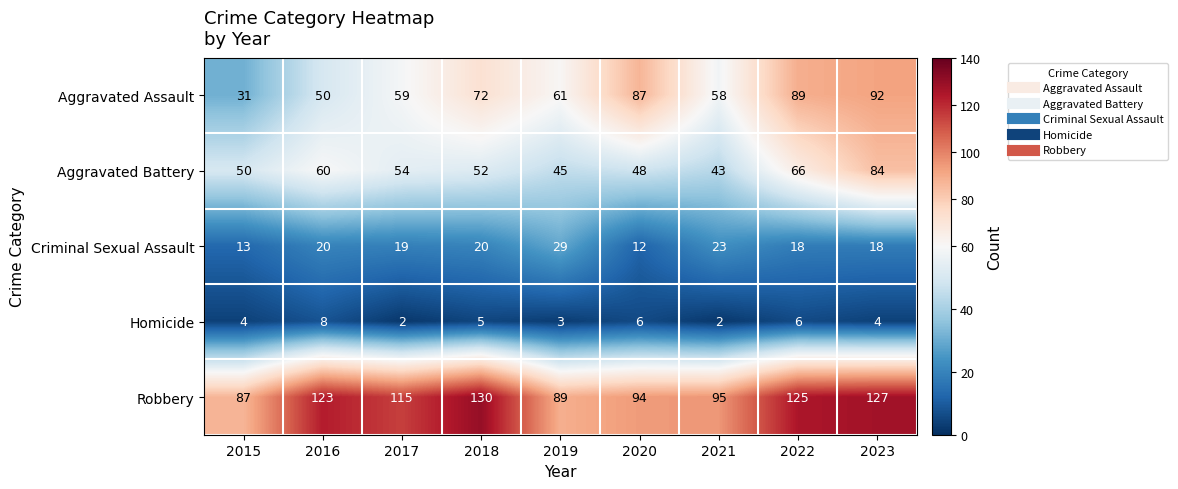

What is the highest value of the Aggravated Assault series?

92